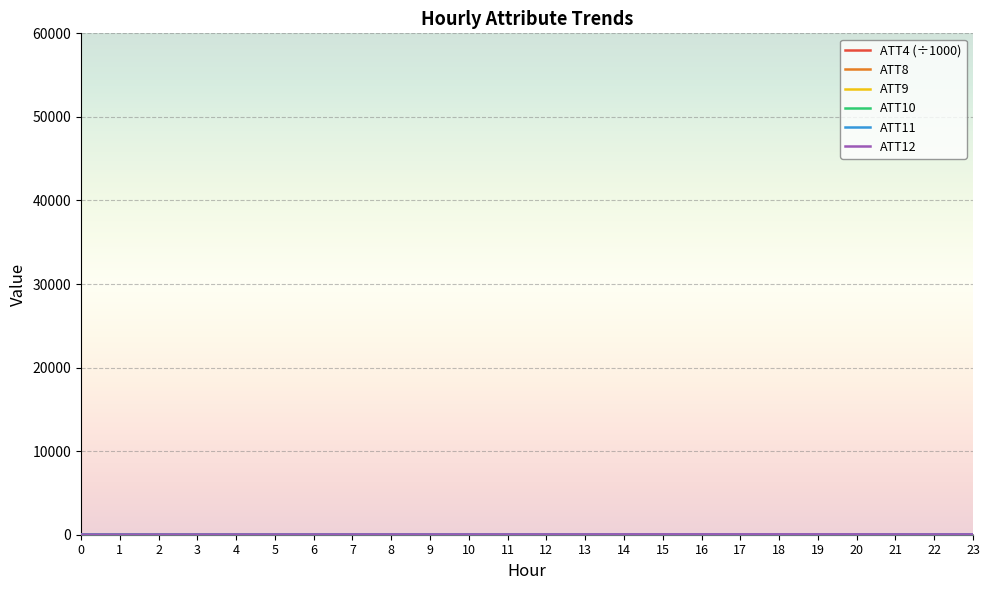

Where do ATT4 (÷1000) and ATT11 first cross each other?

12 and 13